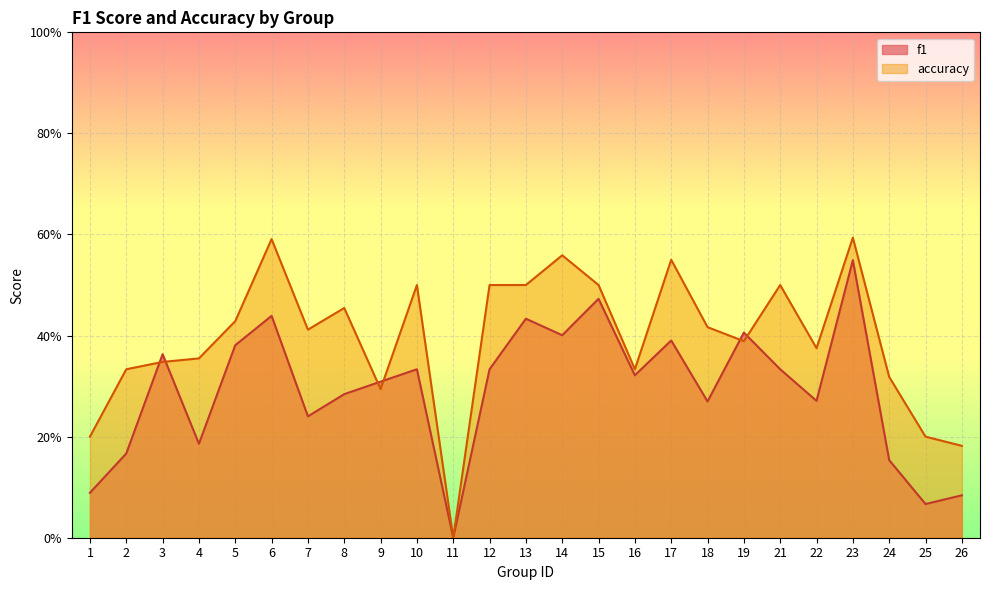

Between 15 and 4, which is larger?

15